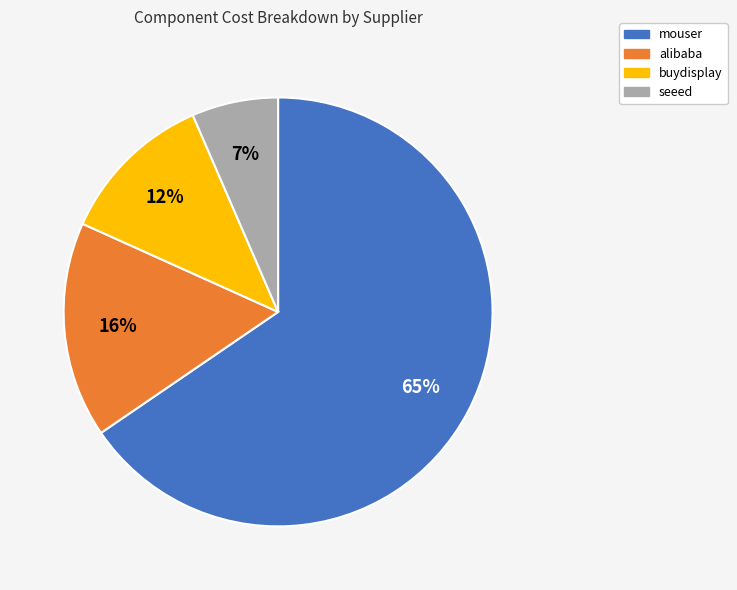

How many segments does this pie chart have?

4